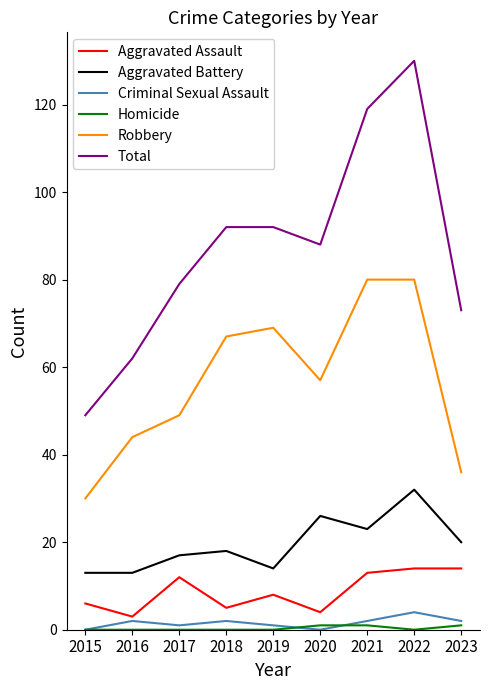

Is it true that Aggravated Battery equals 26 at 2020?

True